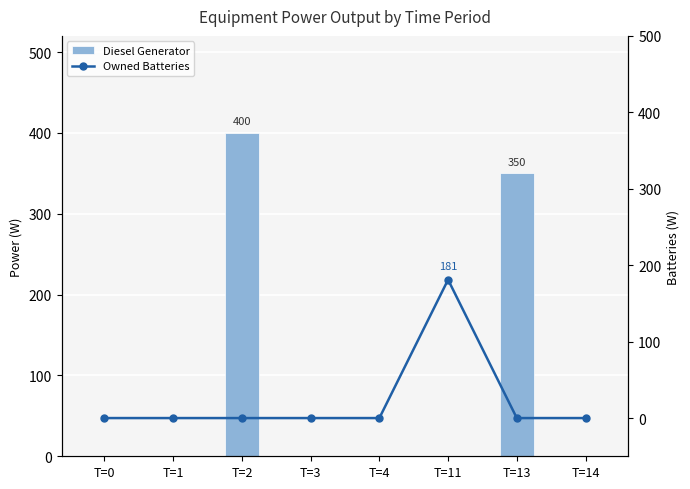

At how many categories does at least one series exceed 39?

3